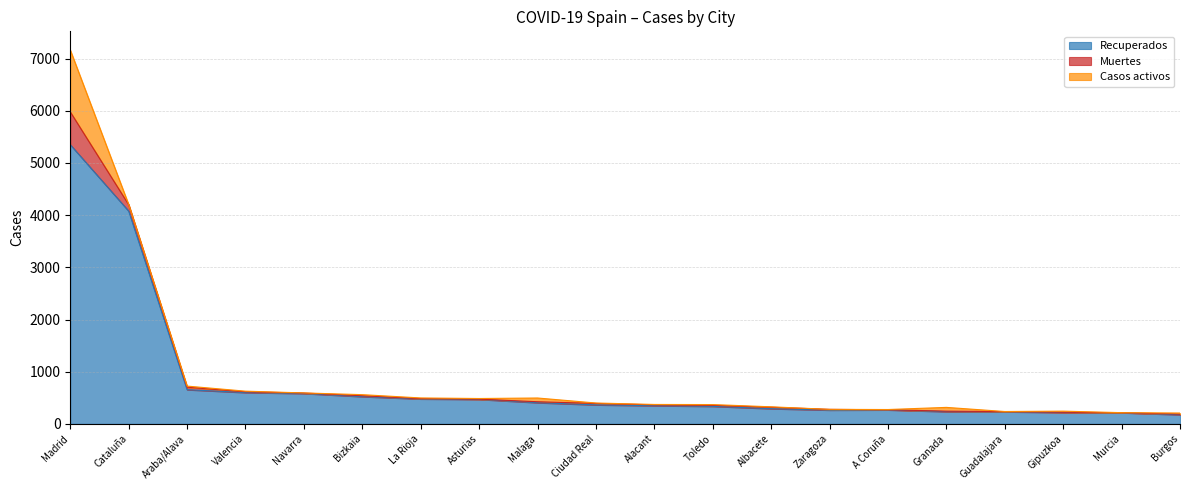

What position from the left is Toledo?

12